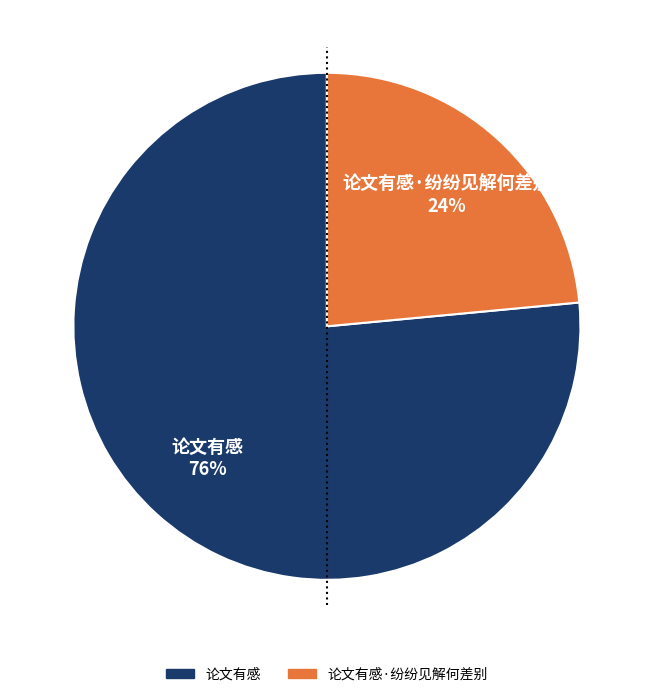

Is there any slice that represents more than half of the pie?

Yes